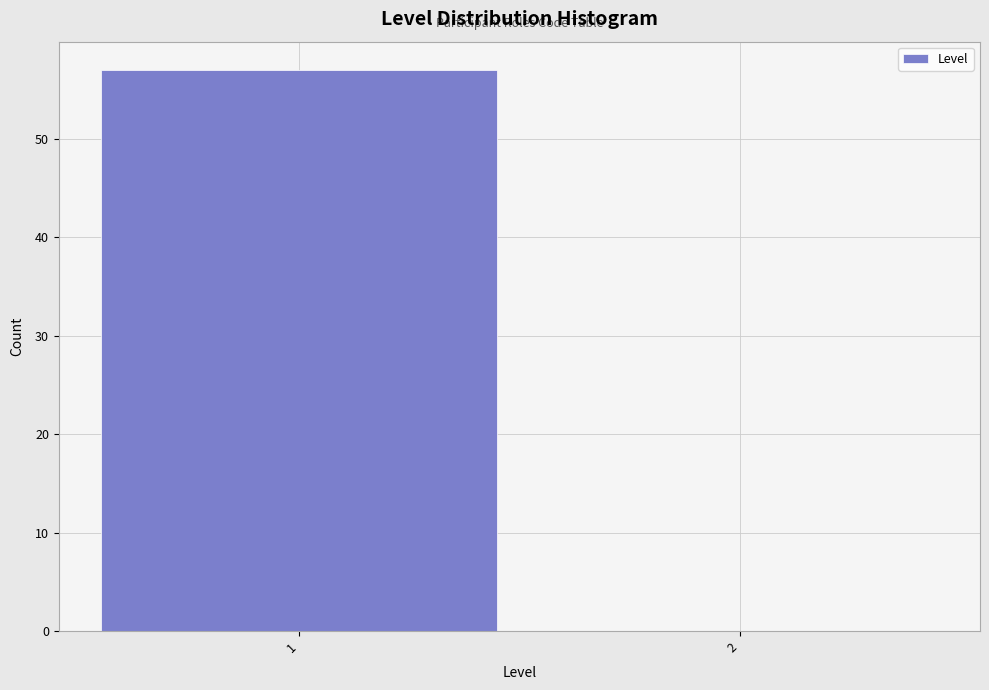

Reading left to right, extract all data points from this chart.

1=57	2=0